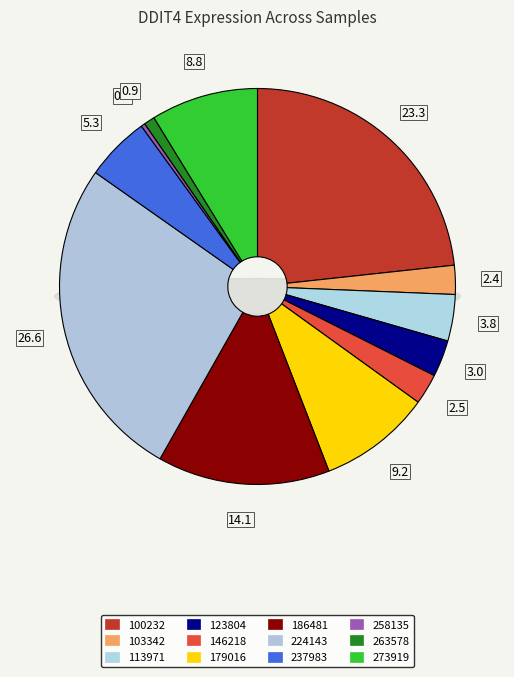

What portion of the pie excludes 123804?

97.0%